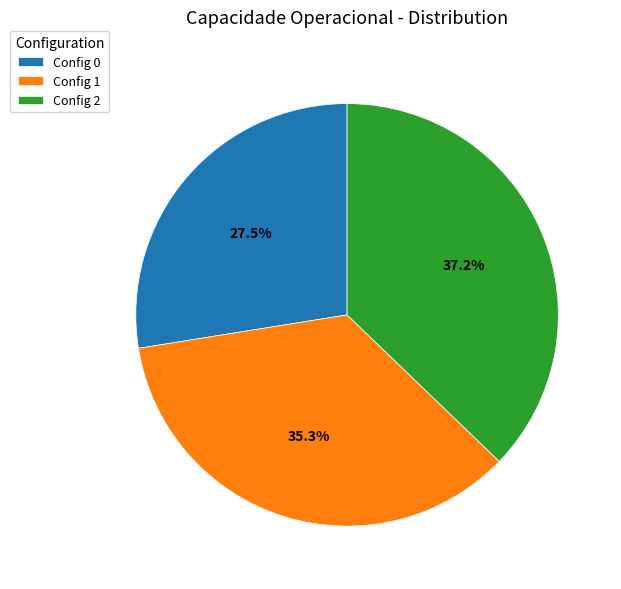

Which slice is the smallest?

Config 0